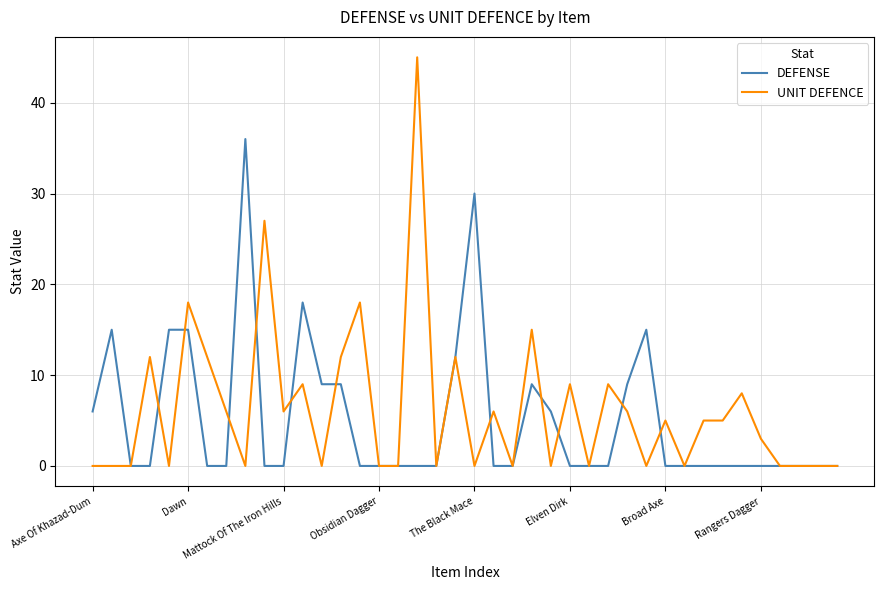

What is the highest value of the DEFENSE series?

36